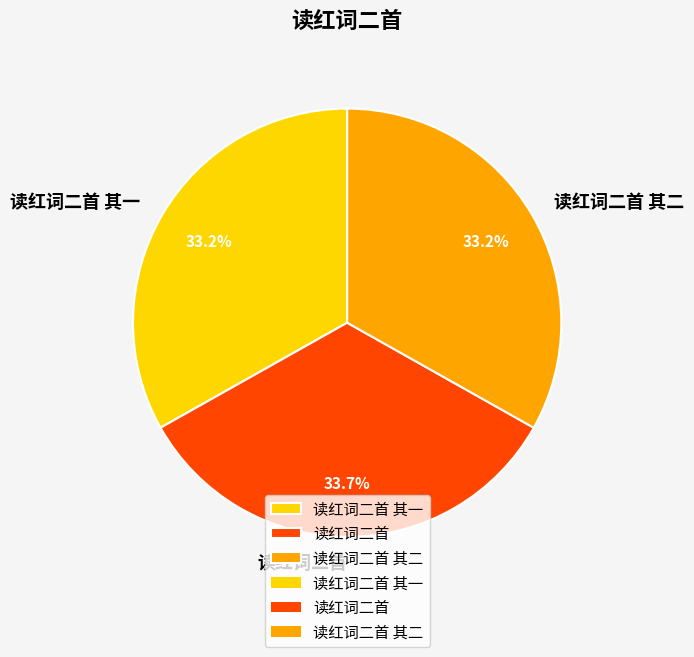

Which category has the biggest portion of the pie?

读红词二首